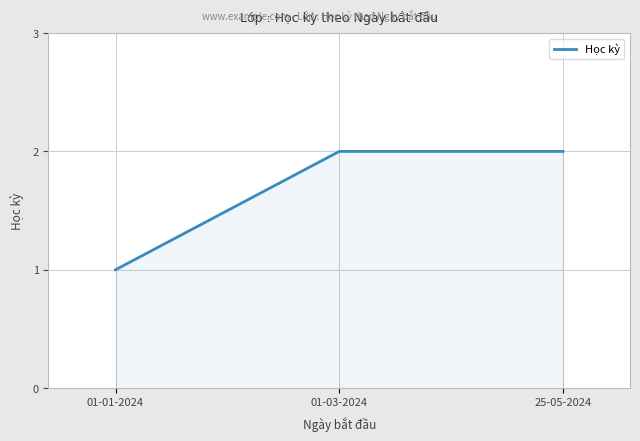

What is the sum of the values at 25-05-2024 and 01-01-2024?

3